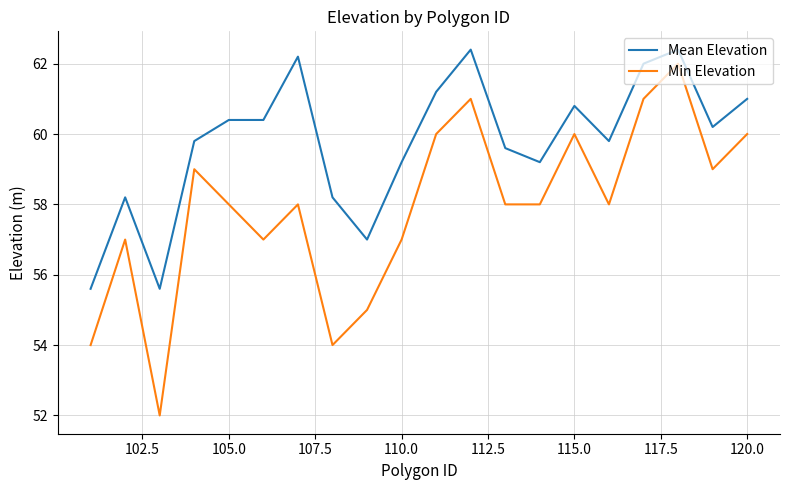

What is the maximum value for Min Elevation?

62.0